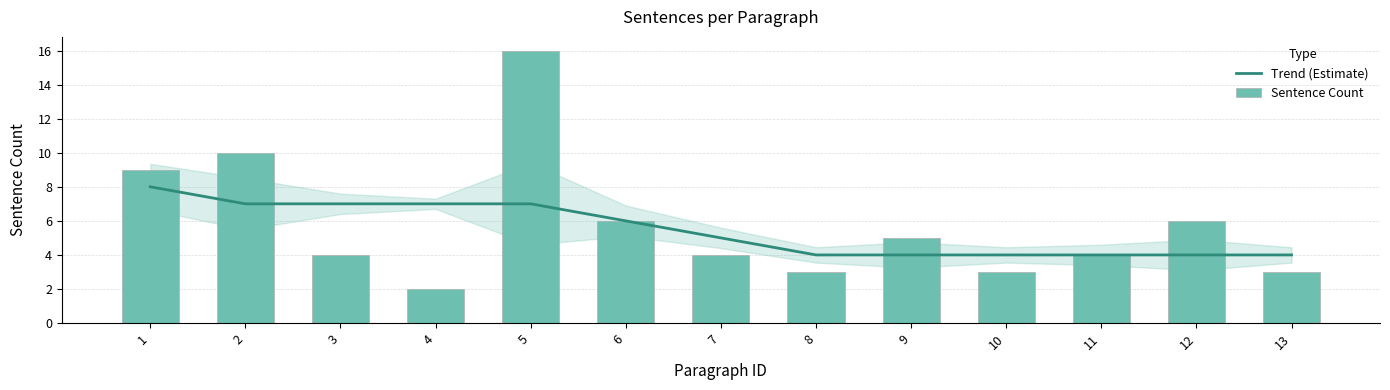

Count the number of categories in the chart.

13